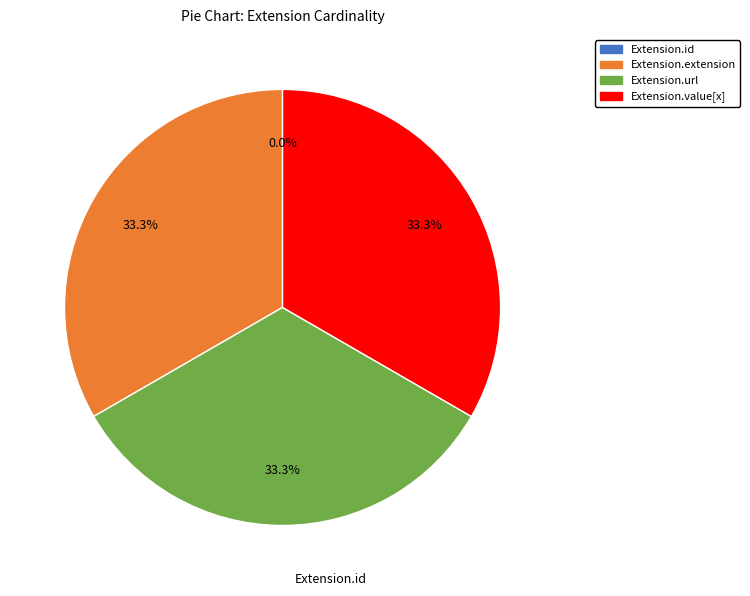

To the nearest percent, what is the average slice percentage?

25%